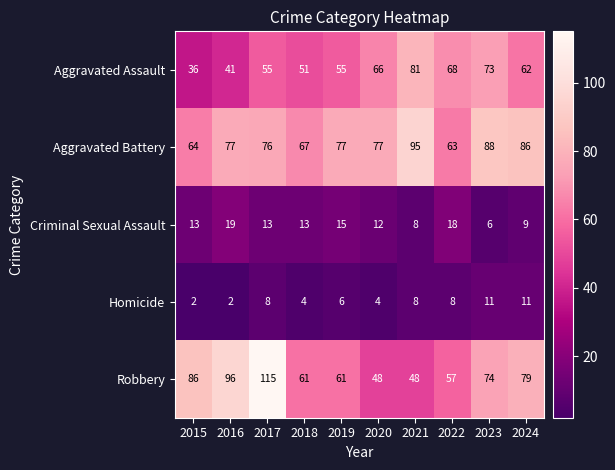

How many data points in Criminal Sexual Assault are less than 13?

4